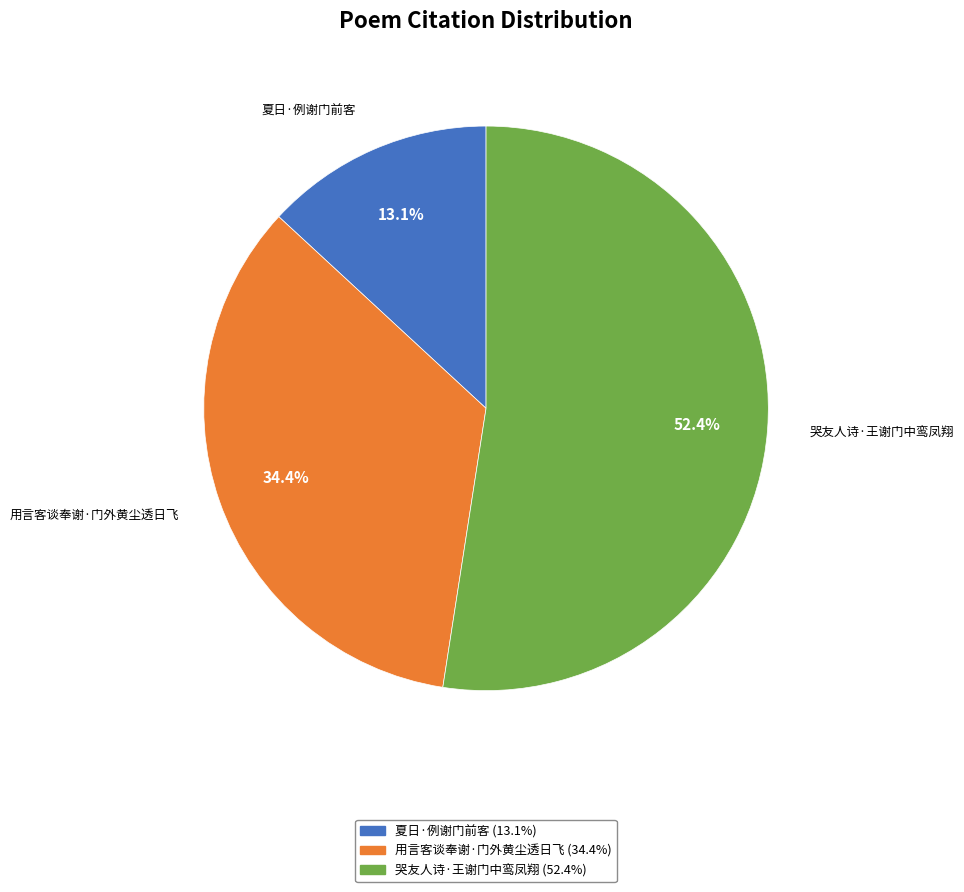

To the nearest percent, what portion does 用言客谈奉谢·门外黄尘透日飞 represent?

34%